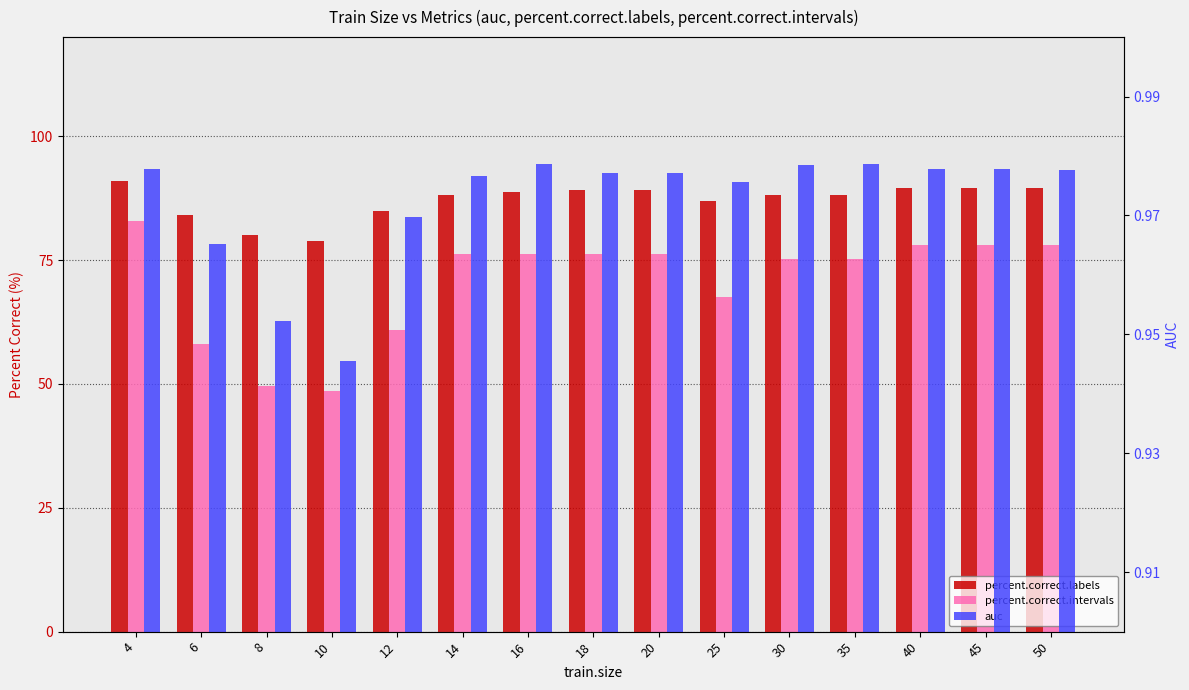

Rank the series by their maximum value, from highest to lowest.

percent.correct.labels, percent.correct.intervals, auc